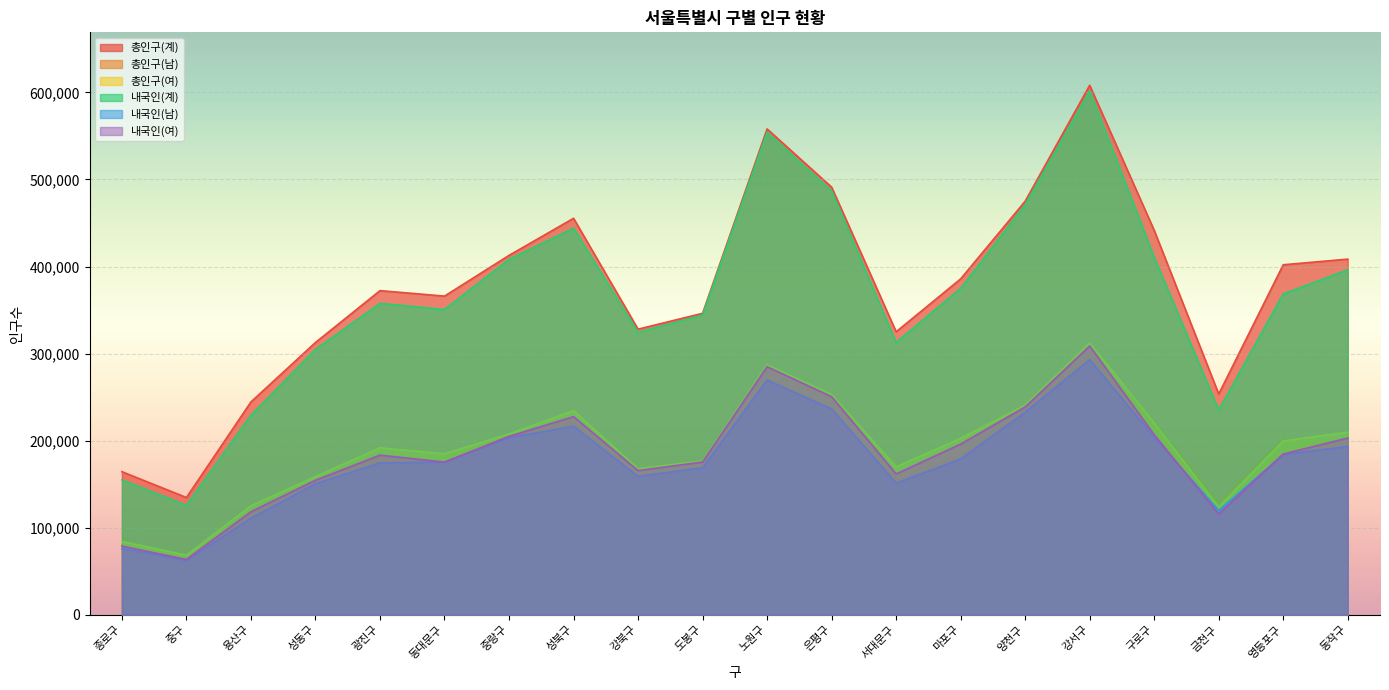

What are all the series names shown in the legend?

총인구(계), 총인구(남), 총인구(여), 내국인(계), 내국인(남), 내국인(여)